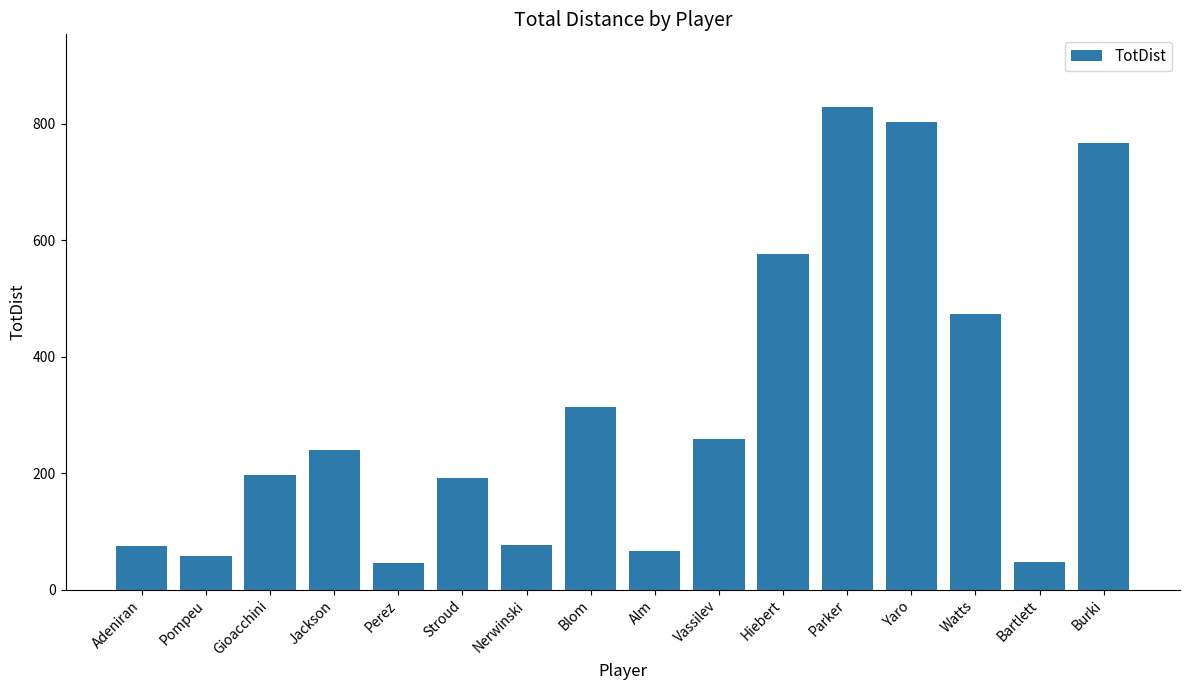

Where is the data nearest to the value 437?

Watts